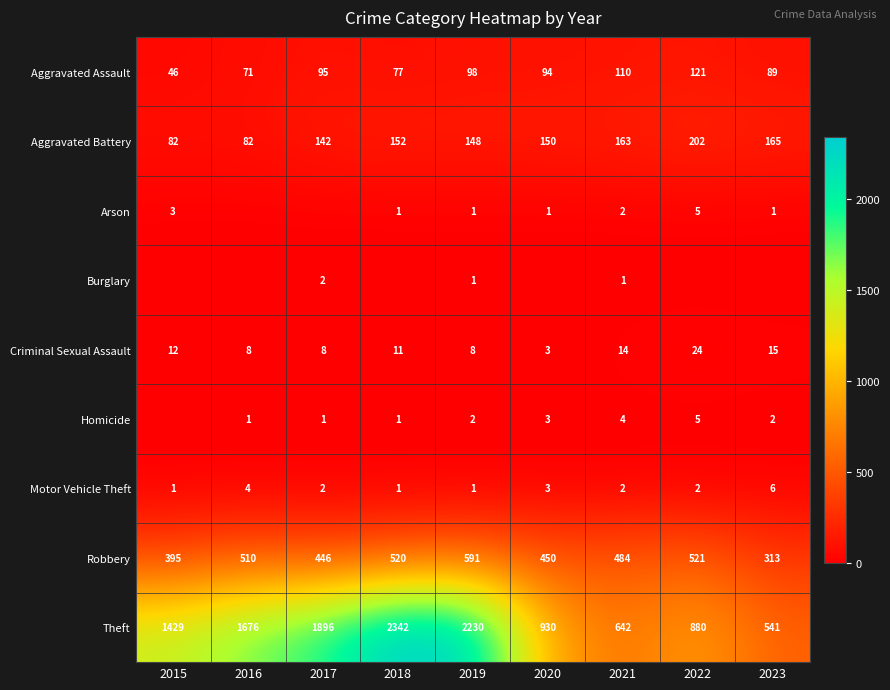

What is the difference between the maximum and minimum values in the Aggravated Battery series?

120